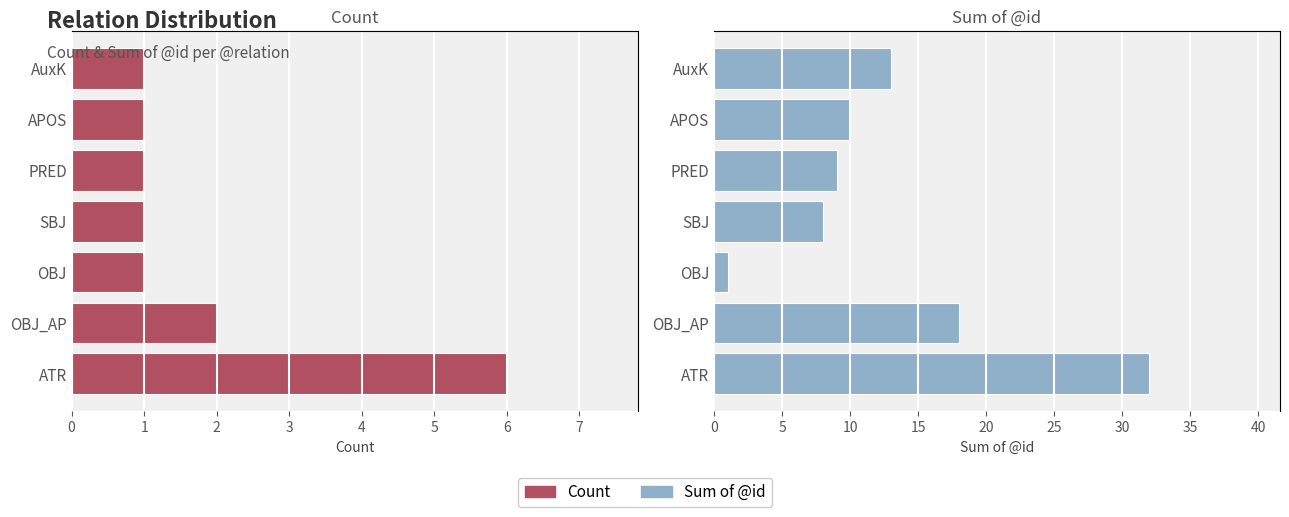

Which series has the largest total across all categories?

Sum of @id